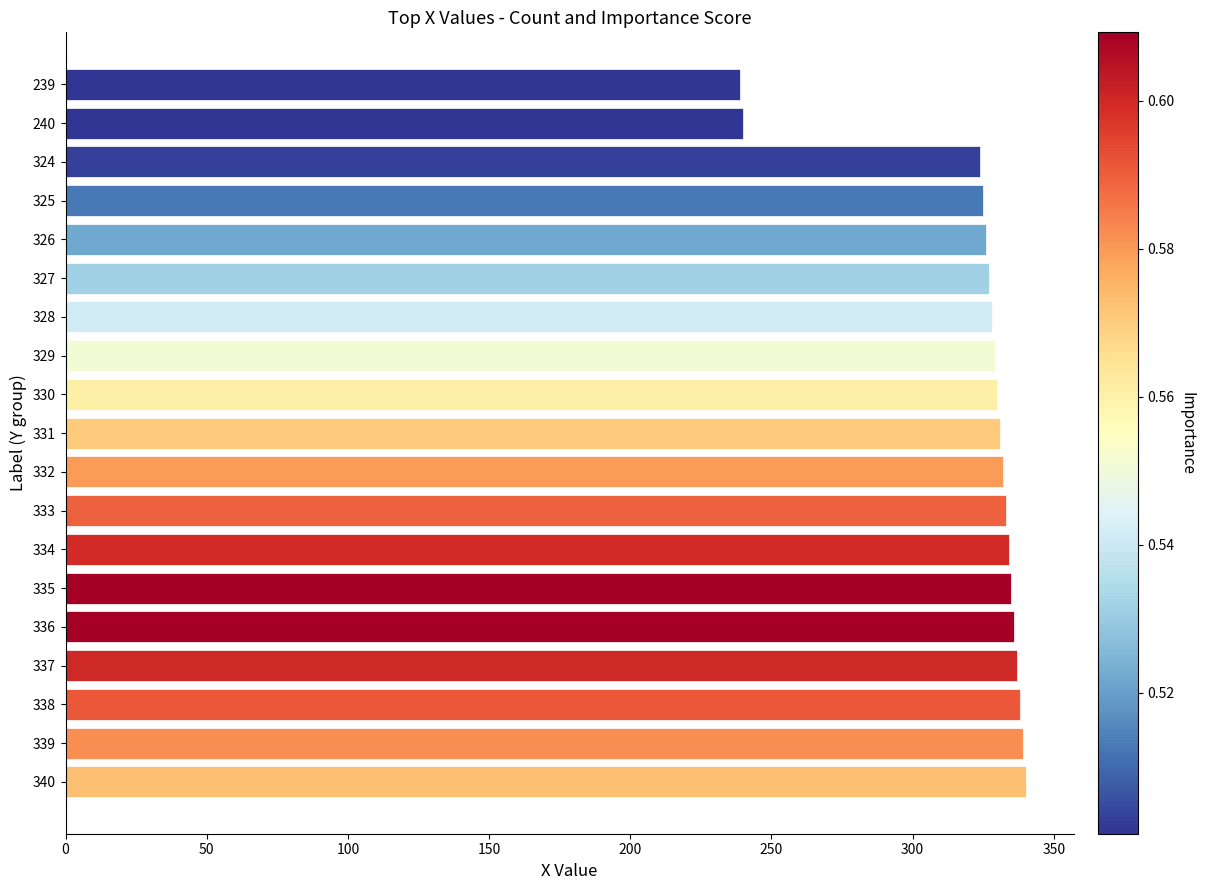

Approximately how many times larger is the value at 339 compared to 327?

1.0